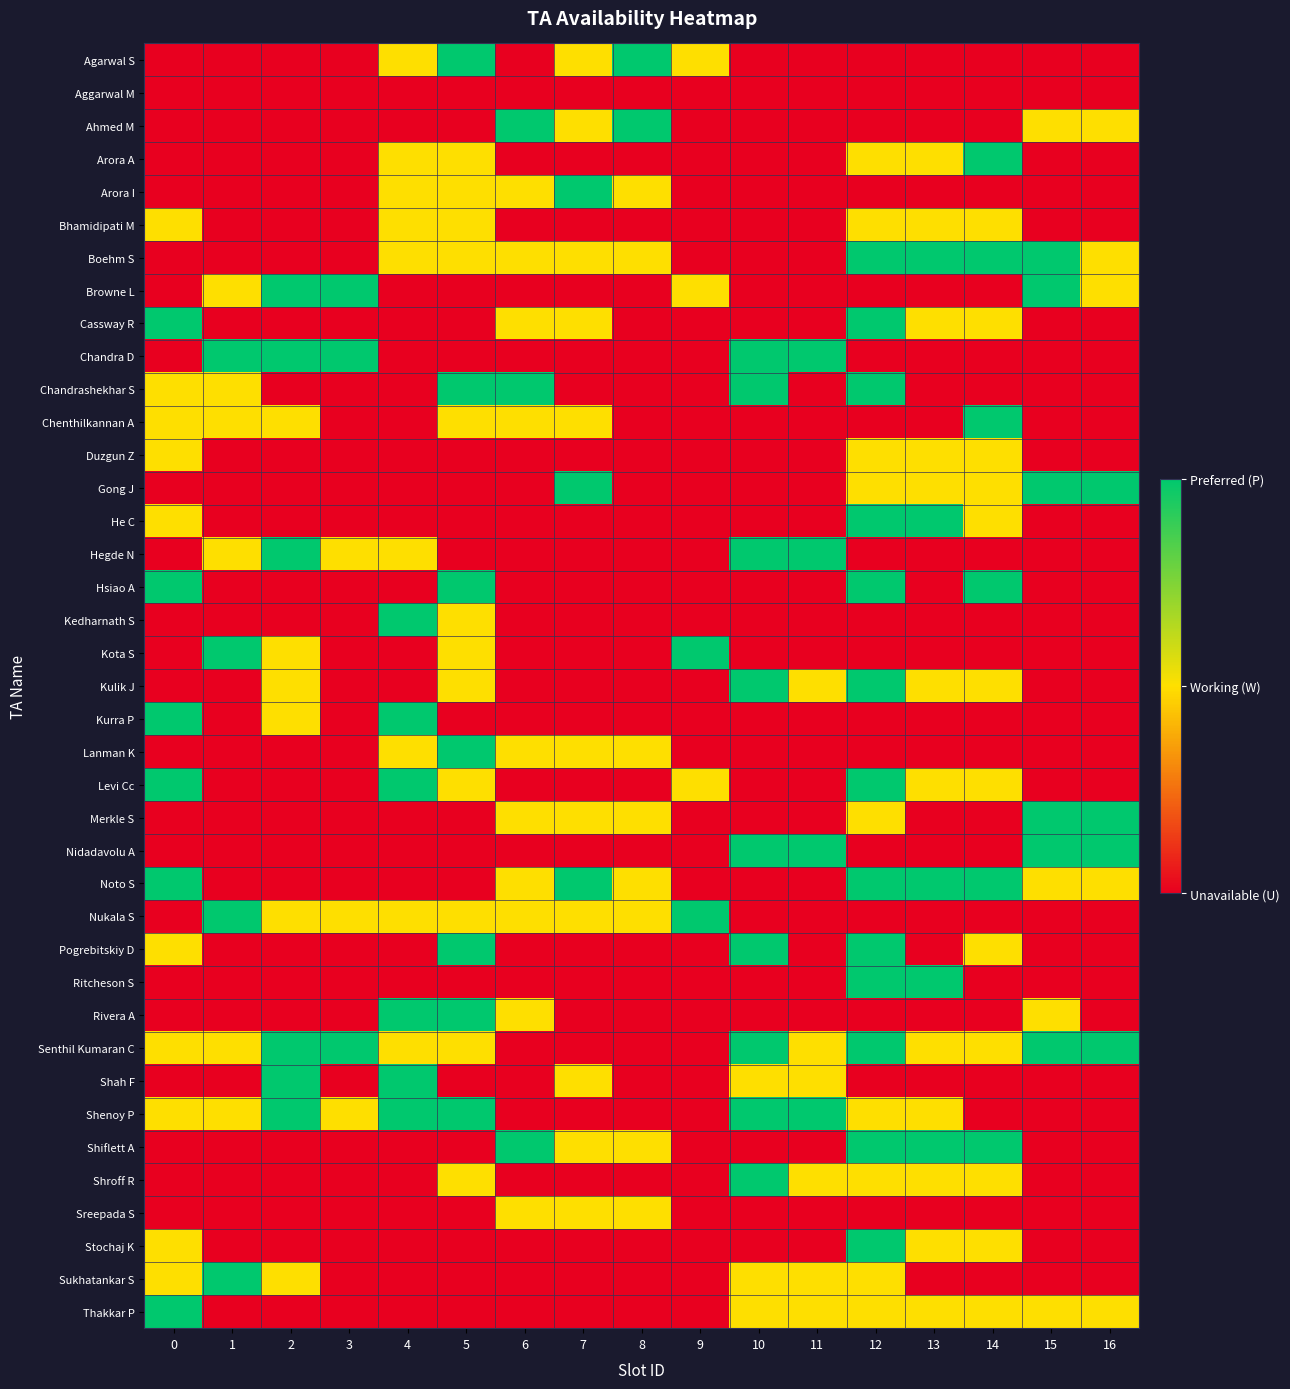

Reading left to right, extract all data points from this chart.

Agarwal S: 0=0	1=0	2=0	3=0	4=1	5=2	6=0	7=1	8=2	9=1	10=0	11=0	12=0	13=0	14=0	15=0	16=0
Aggarwal M: 0=0	1=0	2=0	3=0	4=0	5=0	6=0	7=0	8=0	9=0	10=0	11=0	12=0	13=0	14=0	15=0	16=0
Ahmed M: 0=0	1=0	2=0	3=0	4=0	5=0	6=2	7=1	8=2	9=0	10=0	11=0	12=0	13=0	14=0	15=1	16=1
Arora A: 0=0	1=0	2=0	3=0	4=1	5=1	6=0	7=0	8=0	9=0	10=0	11=0	12=1	13=1	14=2	15=0	16=0
Arora I: 0=0	1=0	2=0	3=0	4=1	5=1	6=1	7=2	8=1	9=0	10=0	11=0	12=0	13=0	14=0	15=0	16=0
Bhamidipati M: 0=1	1=0	2=0	3=0	4=1	5=1	6=0	7=0	8=0	9=0	10=0	11=0	12=1	13=1	14=1	15=0	16=0
Boehm S: 0=0	1=0	2=0	3=0	4=1	5=1	6=1	7=1	8=1	9=0	10=0	11=0	12=2	13=2	14=2	15=2	16=1
Browne L: 0=0	1=1	2=2	3=2	4=0	5=0	6=0	7=0	8=0	9=1	10=0	11=0	12=0	13=0	14=0	15=2	16=1
Cassway R: 0=2	1=0	2=0	3=0	4=0	5=0	6=1	7=1	8=0	9=0	10=0	11=0	12=2	13=1	14=1	15=0	16=0
Chandra D: 0=0	1=2	2=2	3=2	4=0	5=0	6=0	7=0	8=0	9=0	10=2	11=2	12=0	13=0	14=0	15=0	16=0
Chandrashekhar S: 0=1	1=1	2=0	3=0	4=0	5=2	6=2	7=0	8=0	9=0	10=2	11=0	12=2	13=0	14=0	15=0	16=0
Chenthilkannan A: 0=1	1=1	2=1	3=0	4=0	5=1	6=1	7=1	8=0	9=0	10=0	11=0	12=0	13=0	14=2	15=0	16=0
Duzgun Z: 0=1	1=0	2=0	3=0	4=0	5=0	6=0	7=0	8=0	9=0	10=0	11=0	12=1	13=1	14=1	15=0	16=0
Gong J: 0=0	1=0	2=0	3=0	4=0	5=0	6=0	7=2	8=0	9=0	10=0	11=0	12=1	13=1	14=1	15=2	16=2
He C: 0=1	1=0	2=0	3=0	4=0	5=0	6=0	7=0	8=0	9=0	10=0	11=0	12=2	13=2	14=1	15=0	16=0
Hegde N: 0=0	1=1	2=2	3=1	4=1	5=0	6=0	7=0	8=0	9=0	10=2	11=2	12=0	13=0	14=0	15=0	16=0
Hsiao A: 0=2	1=0	2=0	3=0	4=0	5=2	6=0	7=0	8=0	9=0	10=0	11=0	12=2	13=0	14=2	15=0	16=0
Kedharnath S: 0=0	1=0	2=0	3=0	4=2	5=1	6=0	7=0	8=0	9=0	10=0	11=0	12=0	13=0	14=0	15=0	16=0
Kota S: 0=0	1=2	2=1	3=0	4=0	5=1	6=0	7=0	8=0	9=2	10=0	11=0	12=0	13=0	14=0	15=0	16=0
Kulik J: 0=0	1=0	2=1	3=0	4=0	5=1	6=0	7=0	8=0	9=0	10=2	11=1	12=2	13=1	14=1	15=0	16=0
Kurra P: 0=2	1=0	2=1	3=0	4=2	5=0	6=0	7=0	8=0	9=0	10=0	11=0	12=0	13=0	14=0	15=0	16=0
Lanman K: 0=0	1=0	2=0	3=0	4=1	5=2	6=1	7=1	8=1	9=0	10=0	11=0	12=0	13=0	14=0	15=0	16=0
Levi Cc: 0=2	1=0	2=0	3=0	4=2	5=1	6=0	7=0	8=0	9=1	10=0	11=0	12=2	13=1	14=1	15=0	16=0
Merkle S: 0=0	1=0	2=0	3=0	4=0	5=0	6=1	7=1	8=1	9=0	10=0	11=0	12=1	13=0	14=0	15=2	16=2
Nidadavolu A: 0=0	1=0	2=0	3=0	4=0	5=0	6=0	7=0	8=0	9=0	10=2	11=2	12=0	13=0	14=0	15=2	16=2
Noto S: 0=2	1=0	2=0	3=0	4=0	5=0	6=1	7=2	8=1	9=0	10=0	11=0	12=2	13=2	14=2	15=1	16=1
Nukala S: 0=0	1=2	2=1	3=1	4=1	5=1	6=1	7=1	8=1	9=2	10=0	11=0	12=0	13=0	14=0	15=0	16=0
Pogrebitskiy D: 0=1	1=0	2=0	3=0	4=0	5=2	6=0	7=0	8=0	9=0	10=2	11=0	12=2	13=0	14=1	15=0	16=0
Ritcheson S: 0=0	1=0	2=0	3=0	4=0	5=0	6=0	7=0	8=0	9=0	10=0	11=0	12=2	13=2	14=0	15=0	16=0
Rivera A: 0=0	1=0	2=0	3=0	4=2	5=2	6=1	7=0	8=0	9=0	10=0	11=0	12=0	13=0	14=0	15=1	16=0
Senthil Kumaran C: 0=1	1=1	2=2	3=2	4=1	5=1	6=0	7=0	8=0	9=0	10=2	11=1	12=2	13=1	14=1	15=2	16=2
Shah F: 0=0	1=0	2=2	3=0	4=2	5=0	6=0	7=1	8=0	9=0	10=1	11=1	12=0	13=0	14=0	15=0	16=0
Shenoy P: 0=1	1=1	2=2	3=1	4=2	5=2	6=0	7=0	8=0	9=0	10=2	11=2	12=1	13=1	14=0	15=0	16=0
Shiflett A: 0=0	1=0	2=0	3=0	4=0	5=0	6=2	7=1	8=1	9=0	10=0	11=0	12=2	13=2	14=2	15=0	16=0
Shroff R: 0=0	1=0	2=0	3=0	4=0	5=1	6=0	7=0	8=0	9=0	10=2	11=1	12=1	13=1	14=1	15=0	16=0
Sreepada S: 0=0	1=0	2=0	3=0	4=0	5=0	6=1	7=1	8=1	9=0	10=0	11=0	12=0	13=0	14=0	15=0	16=0
Stochaj K: 0=1	1=0	2=0	3=0	4=0	5=0	6=0	7=0	8=0	9=0	10=0	11=0	12=2	13=1	14=1	15=0	16=0
Sukhatankar S: 0=1	1=2	2=1	3=0	4=0	5=0	6=0	7=0	8=0	9=0	10=1	11=1	12=1	13=0	14=0	15=0	16=0
Thakkar P: 0=2	1=0	2=0	3=0	4=0	5=0	6=0	7=0	8=0	9=0	10=1	11=1	12=1	13=1	14=1	15=1	16=1